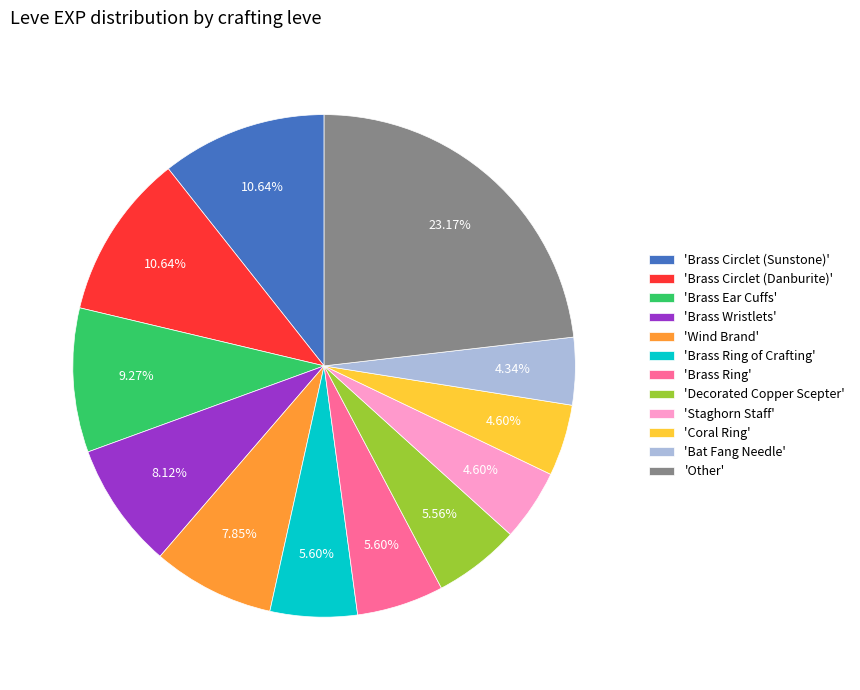

To the nearest percent, what is the average slice percentage?

8%